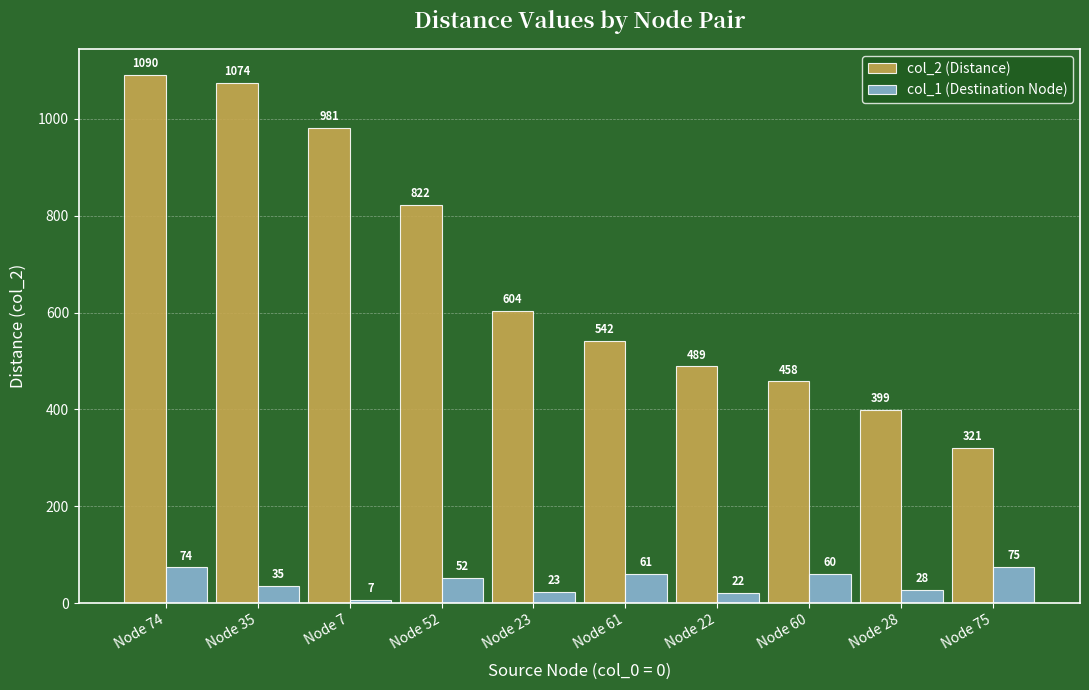

What is the value of the col_1 (Destination Node) bar at the 4th from the left?

52